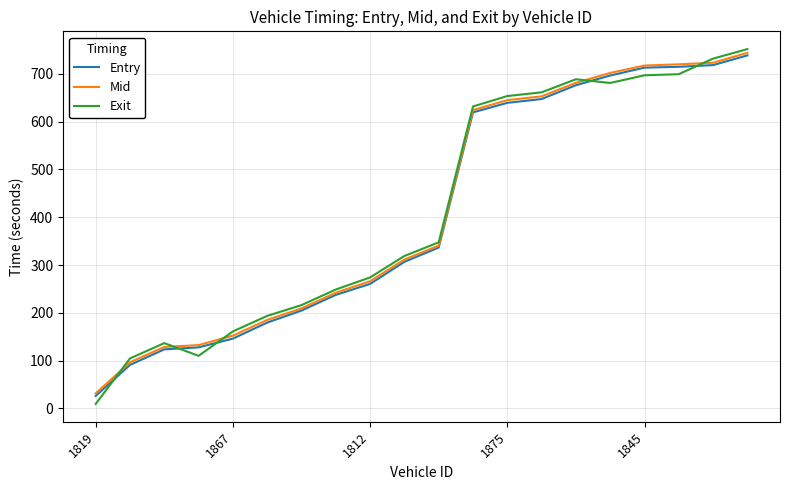

What is the highest value of the Entry series?

738.8